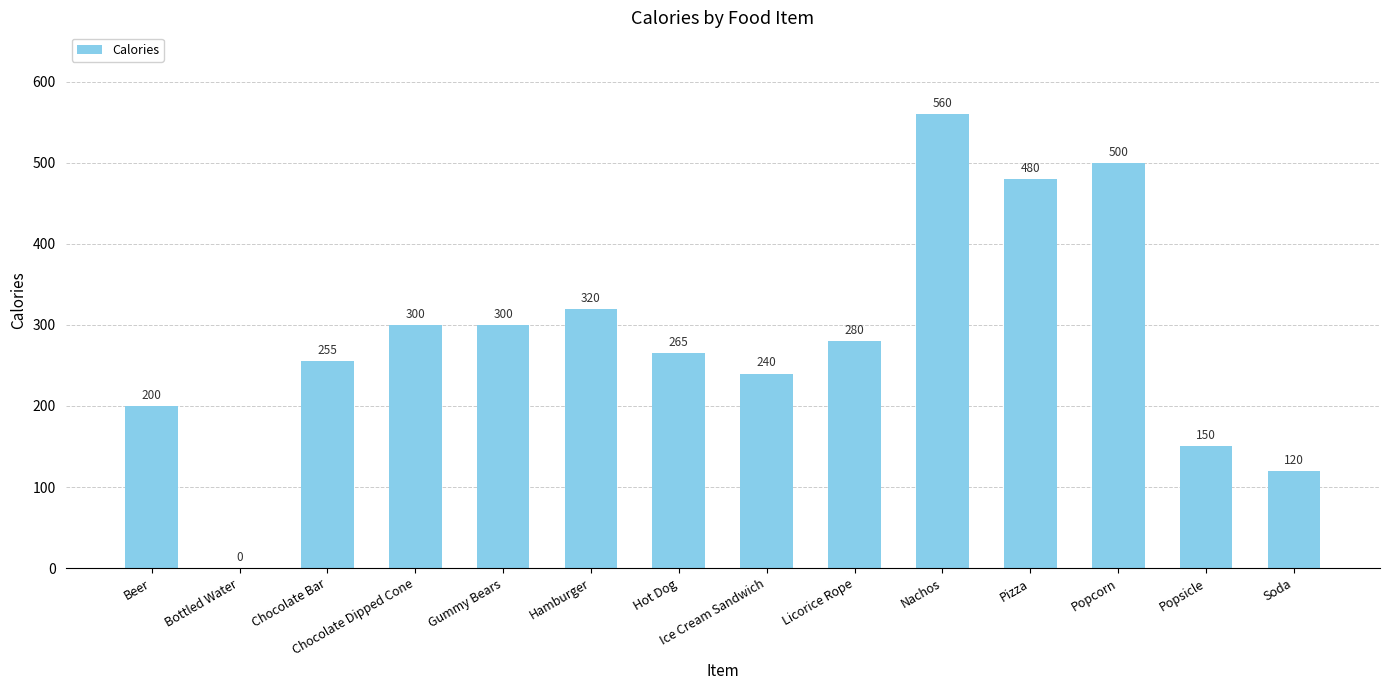

Are the bars grouped side by side (vs. stacked)?

No